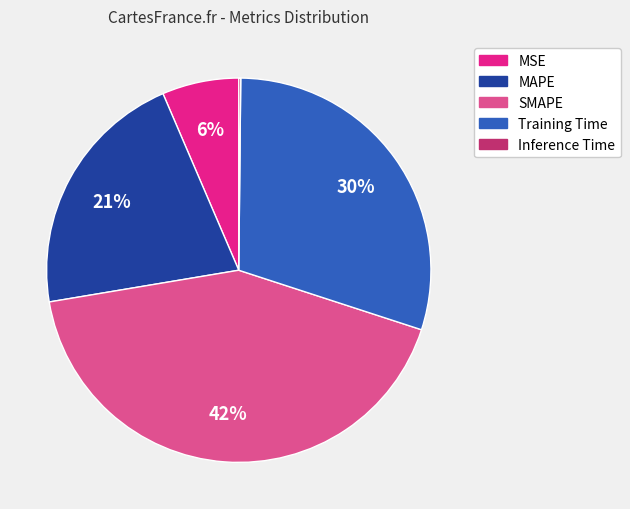

To the nearest percent, what is the difference between the MAPE and SMAPE slice percentages?

21%